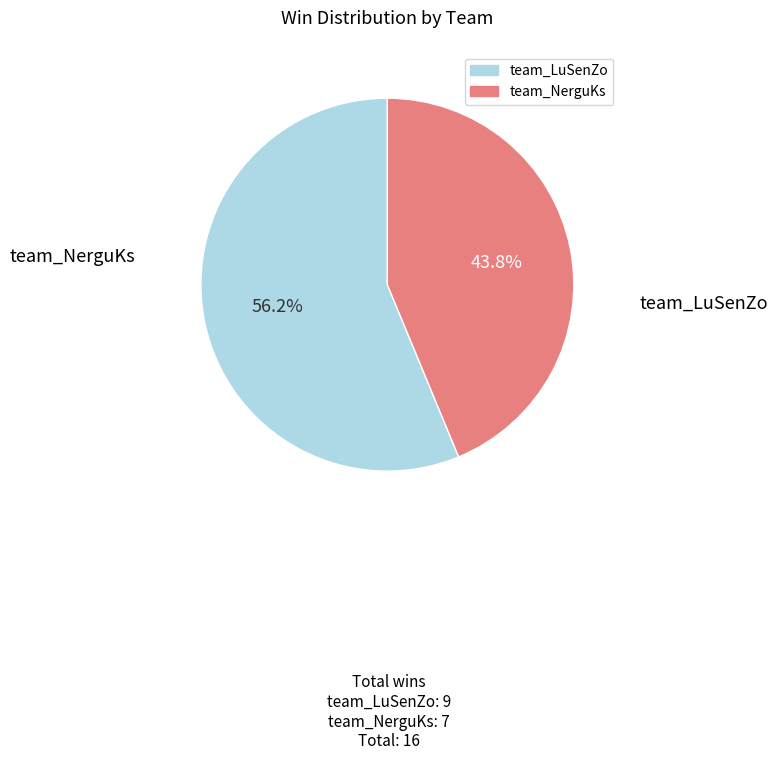

Does team_LuSenZo account for over 50% of the chart?

Yes